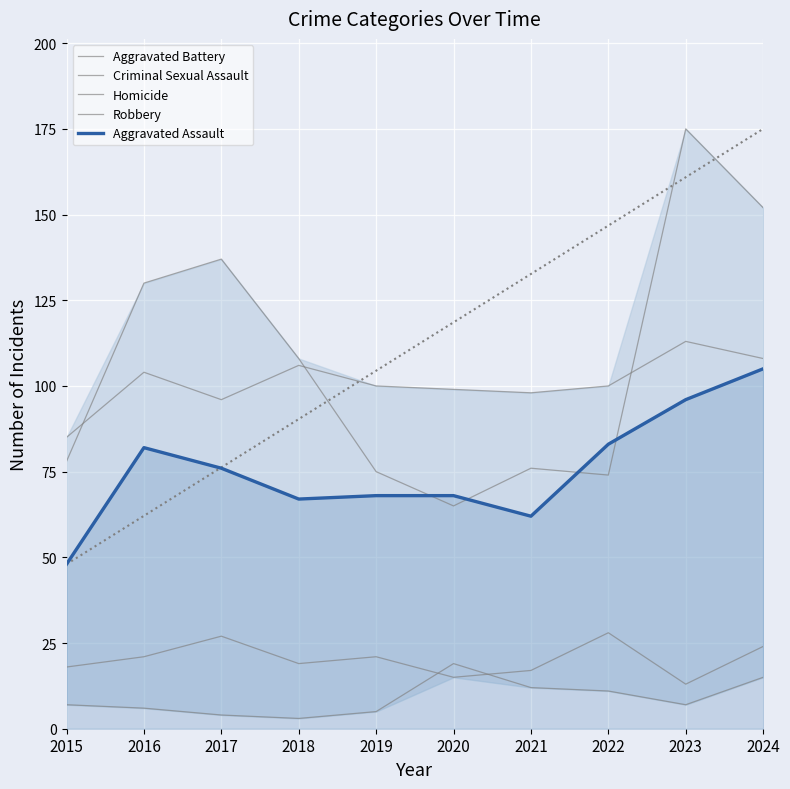

What is the difference between the second highest and second lowest values in the Aggravated Assault series?

34